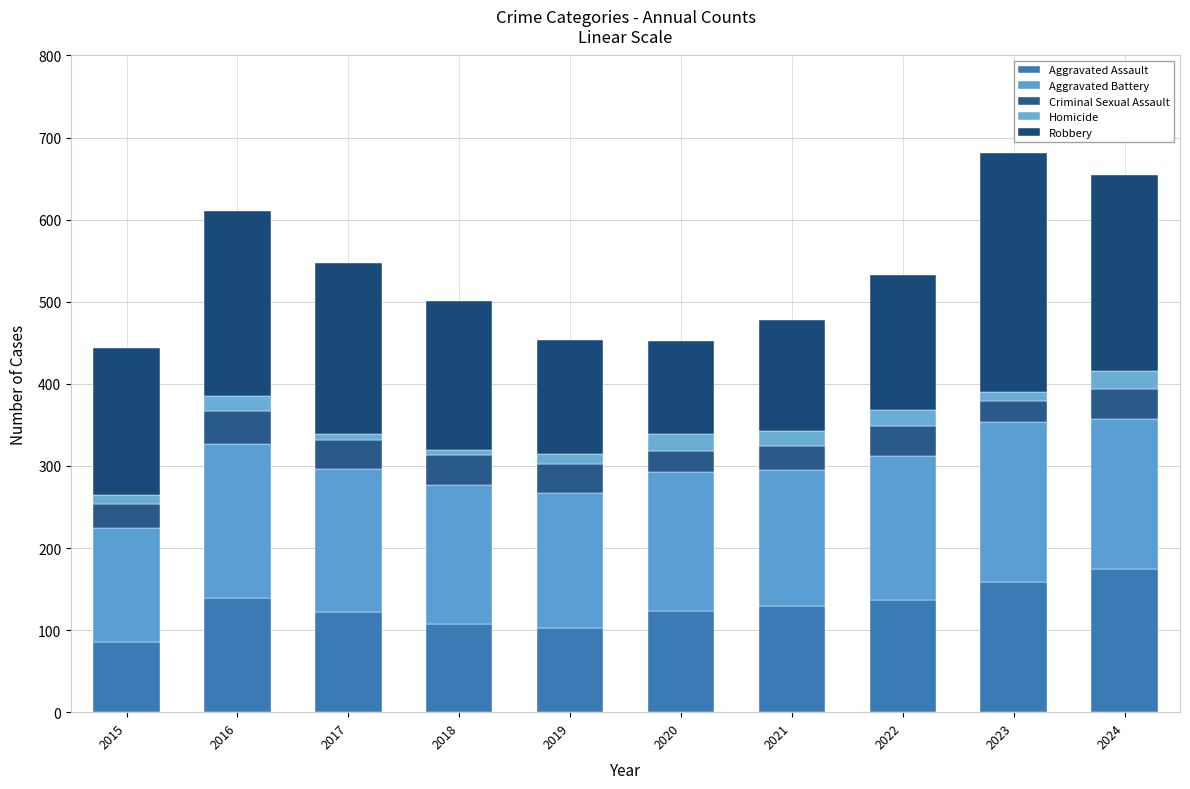

What are all the series names shown in the legend?

Aggravated Assault, Aggravated Battery, Criminal Sexual Assault, Homicide, Robbery